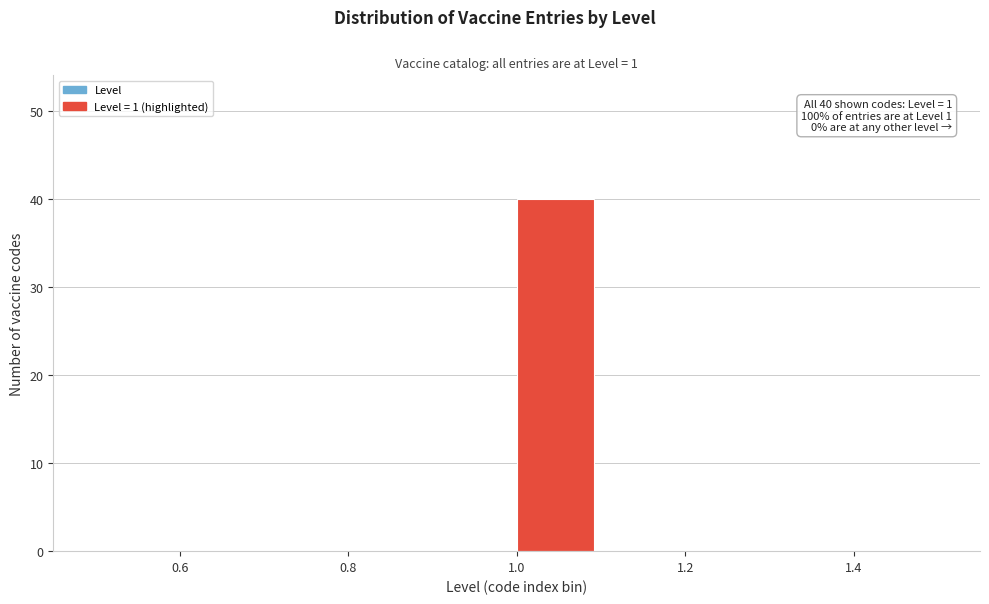

Which range on the x-axis has the tallest bar?

1.0 to 1.1